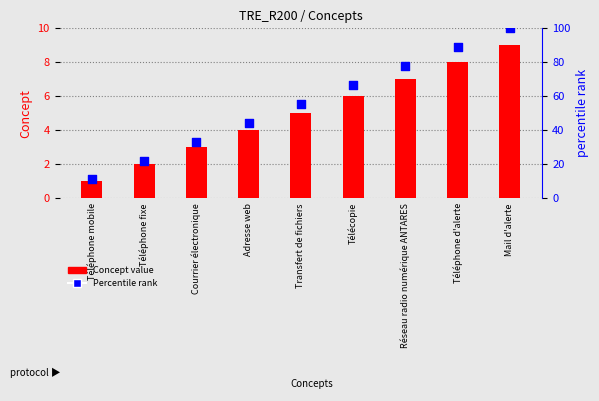

Is the value of Concept value at Téléphone fixe greater than the value of Percentile rank at Courrier électronique?

No